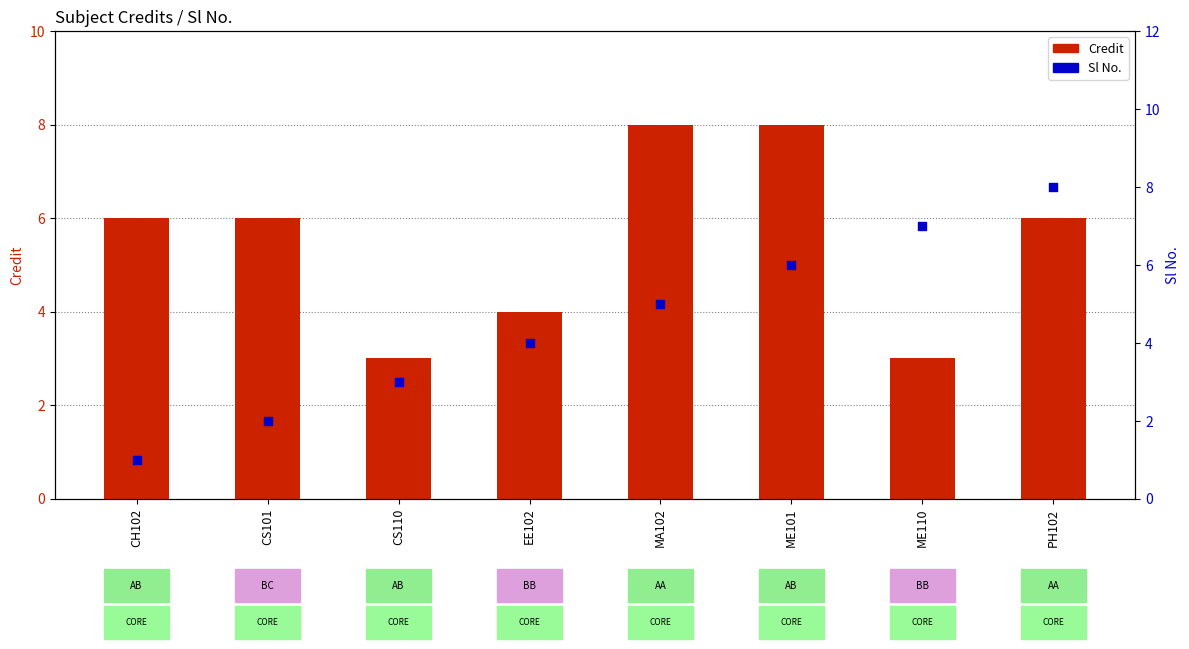

Which series has the widest spread of Y values?

Sl No.